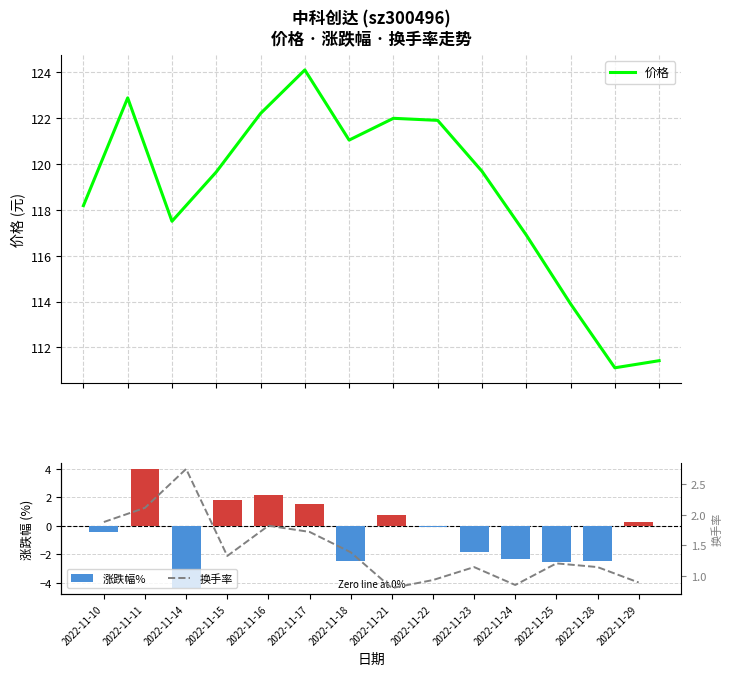

List the series in order of their peak value, lowest first.

换手率, 涨跌幅%, 价格